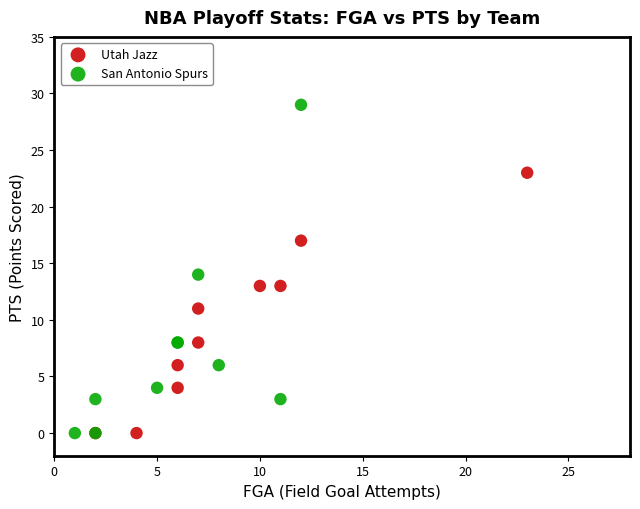

Which series contains the highest Y value?

San Antonio Spurs